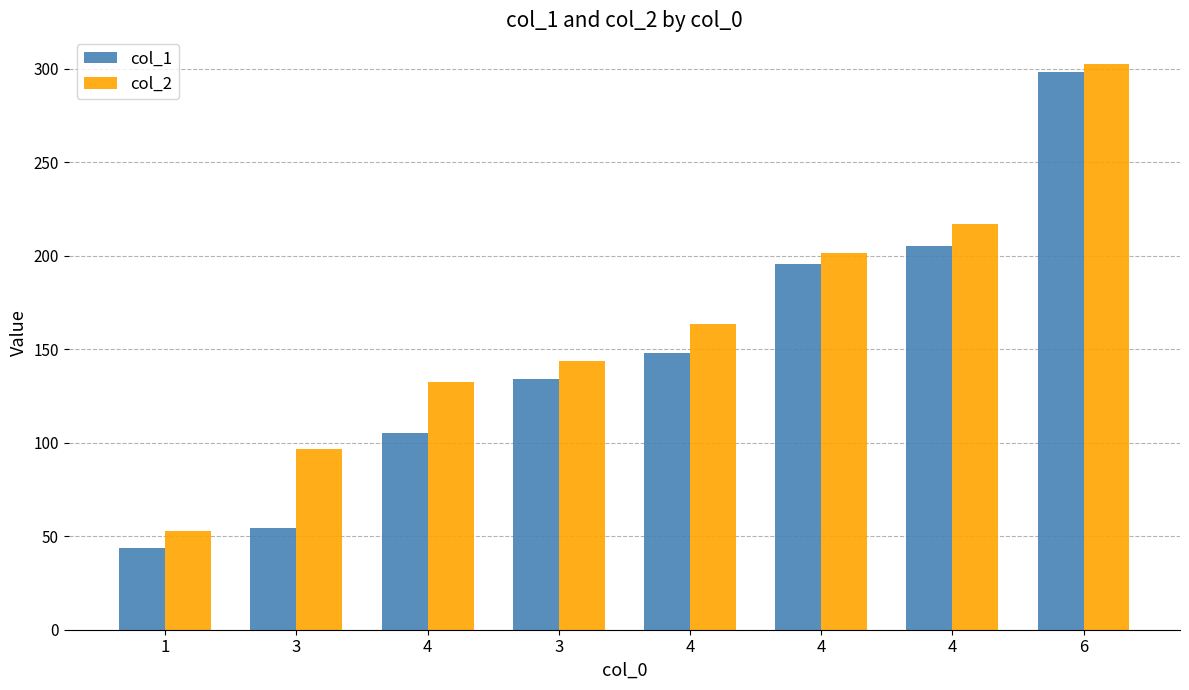

Are the bars horizontal?

No